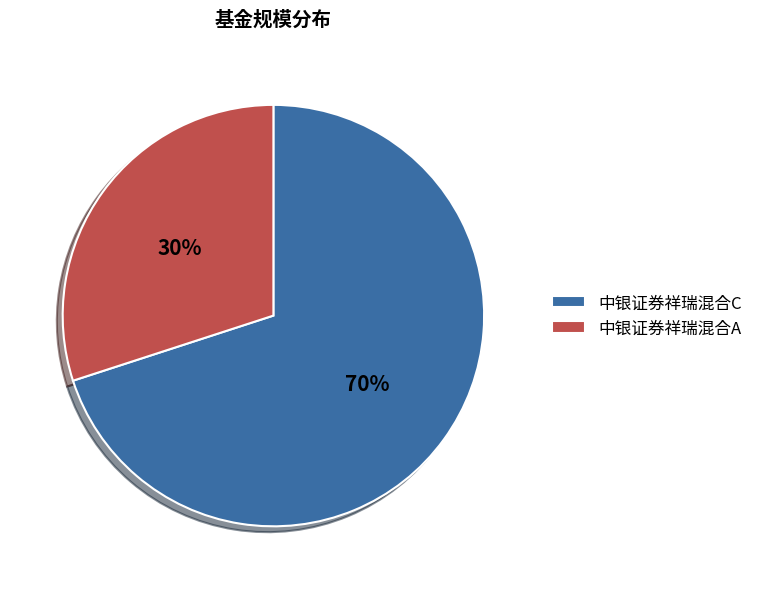

Does 中银证券祥瑞混合C account for over 50% of the chart?

Yes